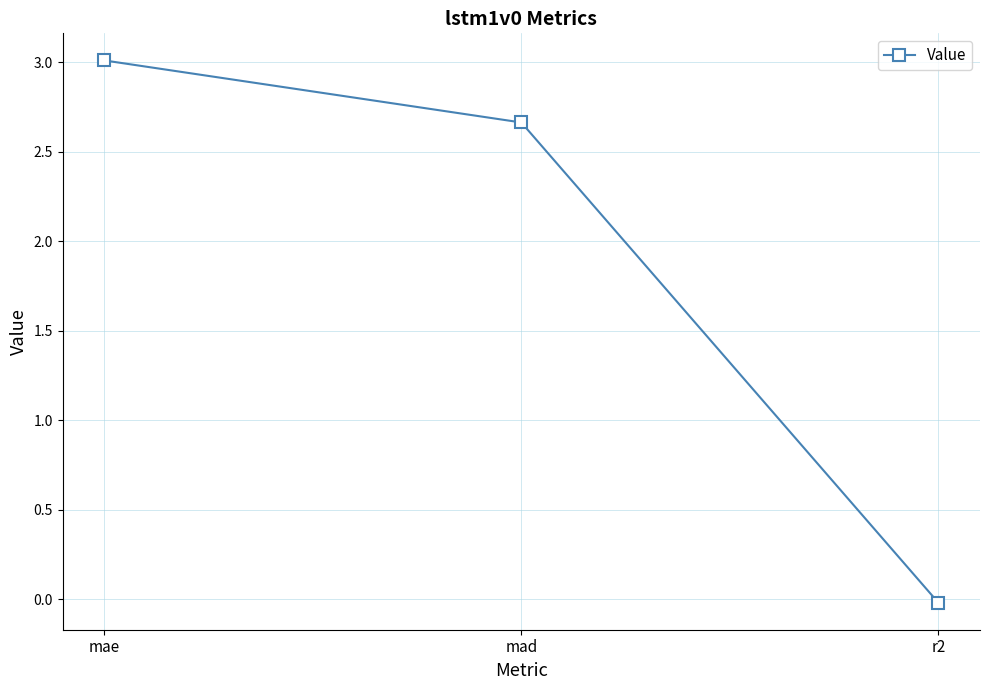

Which category has the lowest value across all series?

r2